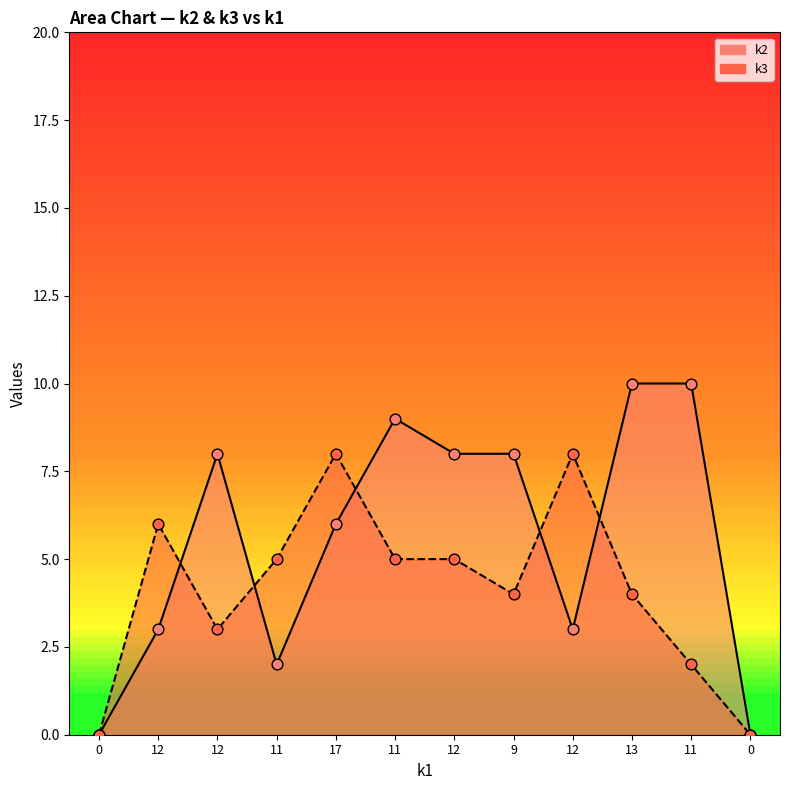

Which series has the largest total across all categories?

k2